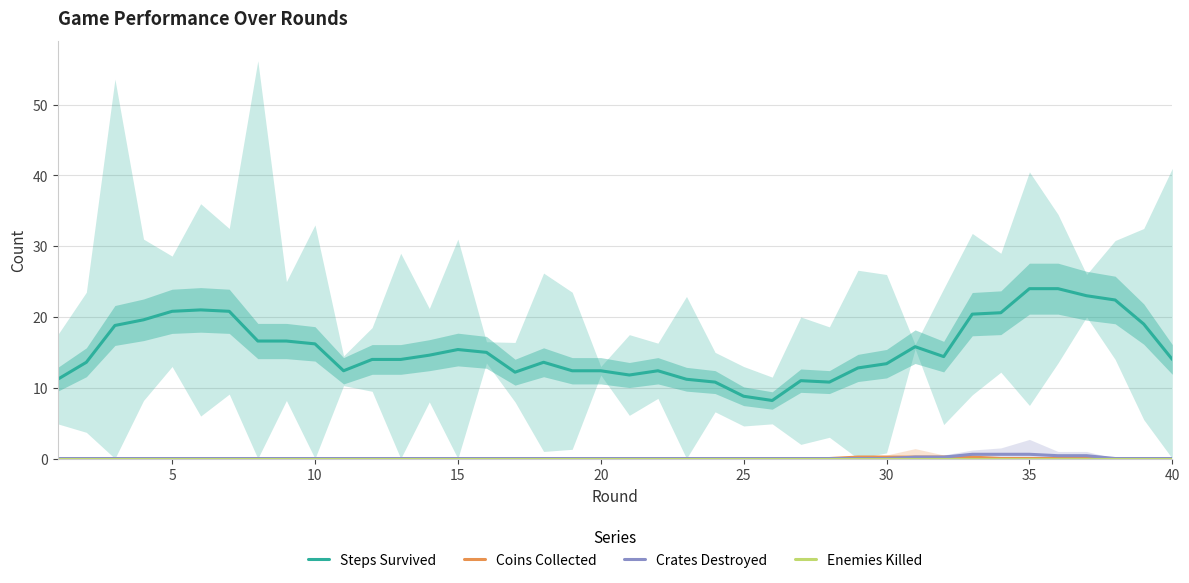

Reading right to left, extract all data points from this chart.

Steps Survived: 14.0	19.0	22.4	23.0	24.0	24.0	20.6	20.4	14.4	15.8	13.4	12.8	10.8	11.0	8.2	8.8	10.8	11.2	12.4	11.8	12.4	12.4	13.6	12.2	15.0	15.4	14.6	14.0	14.0	12.4	16.2	16.6	16.6	20.8	21.0	20.8	19.6	18.8	13.6	11.2
Coins Collected: 0.0	0.0	0.0	0.0	0.0	0.0	0.0	0.2	0.2	0.2	0.2	0.2	0.0	0.0	0.0	0.0	0.0	0.0	0.0	0.0	0.0	0.0	0.0	0.0	0.0	0.0	0.0	0.0	0.0	0.0	0.0	0.0	0.0	0.0	0.0	0.0	0.0	0.0	0.0	0.0
Crates Destroyed: 0.0	0.0	0.0	0.4	0.4	0.6	0.6	0.6	0.2	0.2	0.0	0.0	0.0	0.0	0.0	0.0	0.0	0.0	0.0	0.0	0.0	0.0	0.0	0.0	0.0	0.0	0.0	0.0	0.0	0.0	0.0	0.0	0.0	0.0	0.0	0.0	0.0	0.0	0.0	0.0
Enemies Killed: 0.0	0.0	0.0	0.0	0.0	0.0	0.0	0.0	0.0	0.0	0.0	0.0	0.0	0.0	0.0	0.0	0.0	0.0	0.0	0.0	0.0	0.0	0.0	0.0	0.0	0.0	0.0	0.0	0.0	0.0	0.0	0.0	0.0	0.0	0.0	0.0	0.0	0.0	0.0	0.0